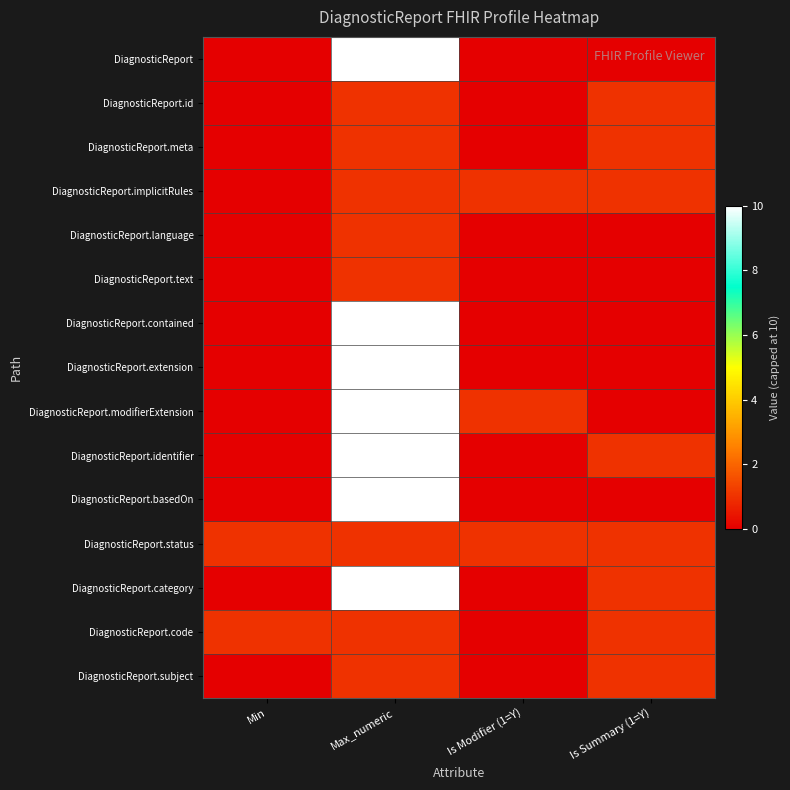

What is the spread (max minus min) of values at Max_numeric?

9